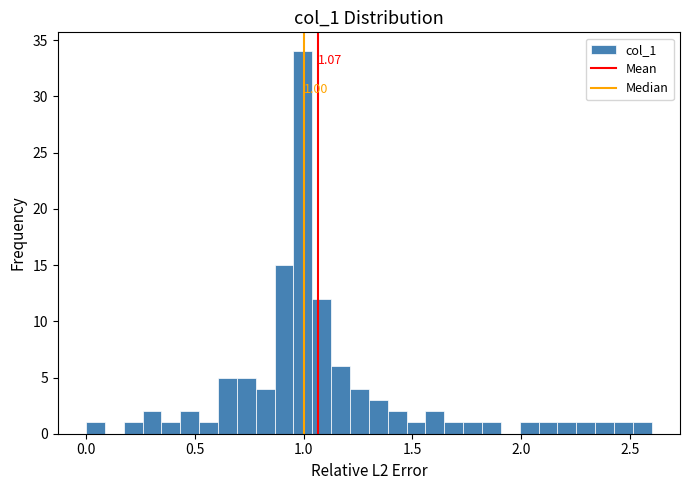

Around what value on the x-axis is the tallest bar? Give the approximate position of its centre, as read against the axis.

1.00